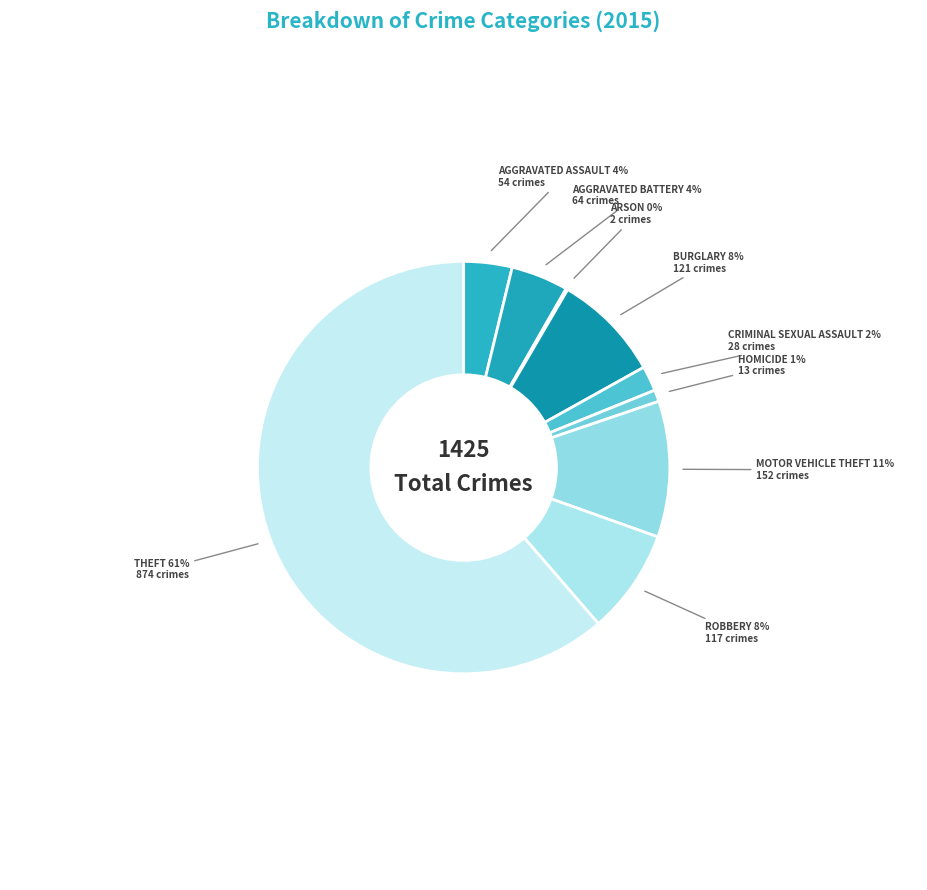

Count the number of slices in the pie.

9